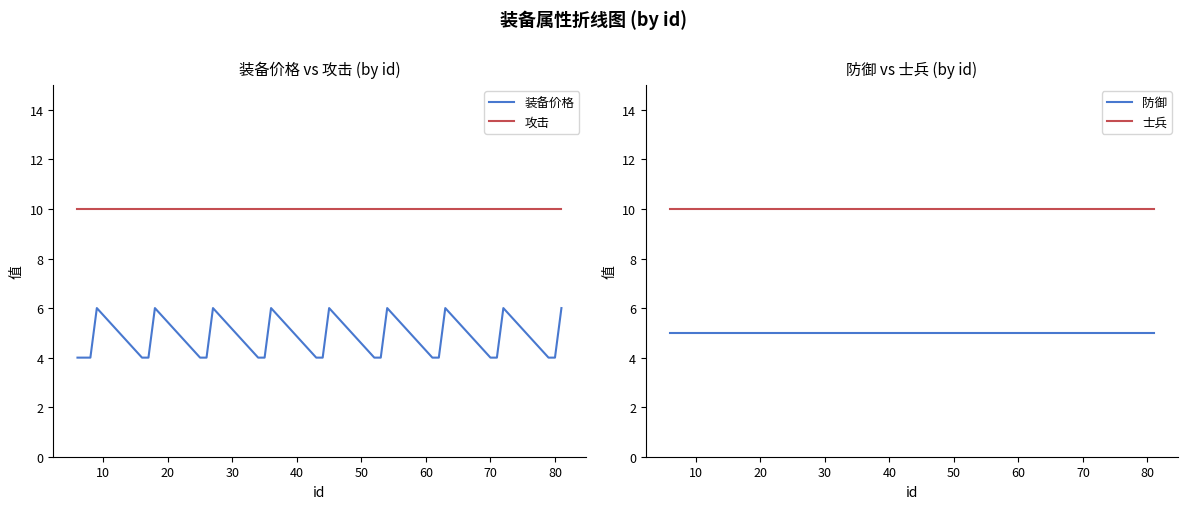

Which series has the largest total across all categories?

攻击